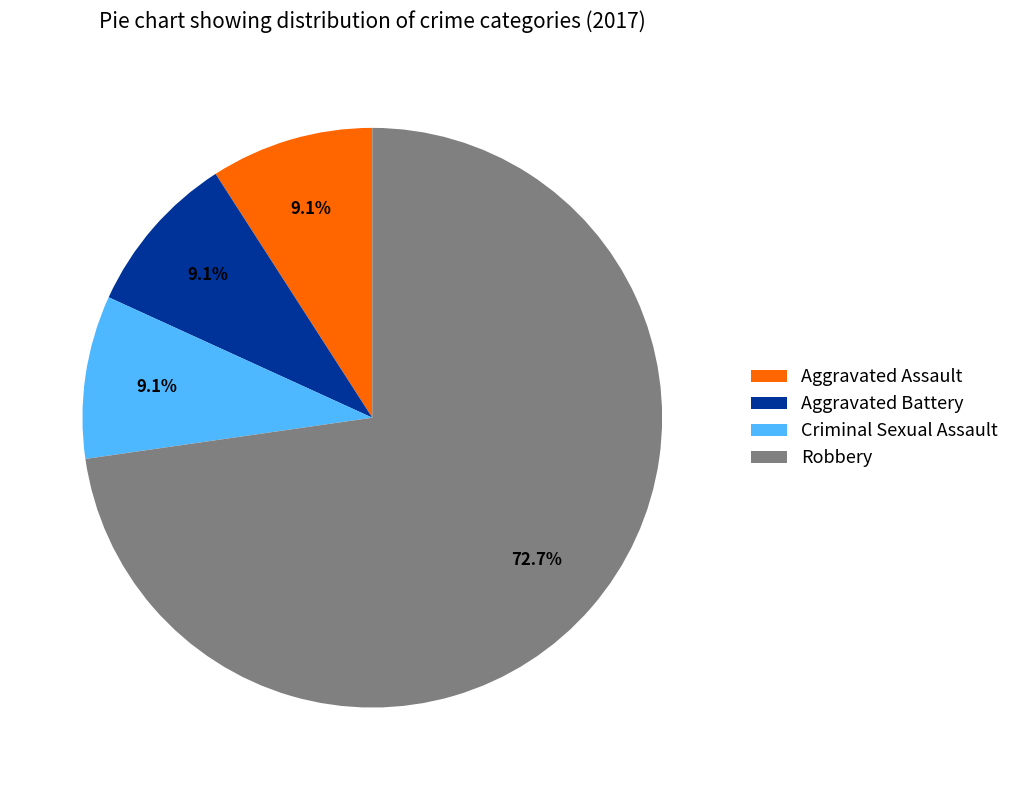

What percentage is the Aggravated Battery slice, to the nearest percent?

9%